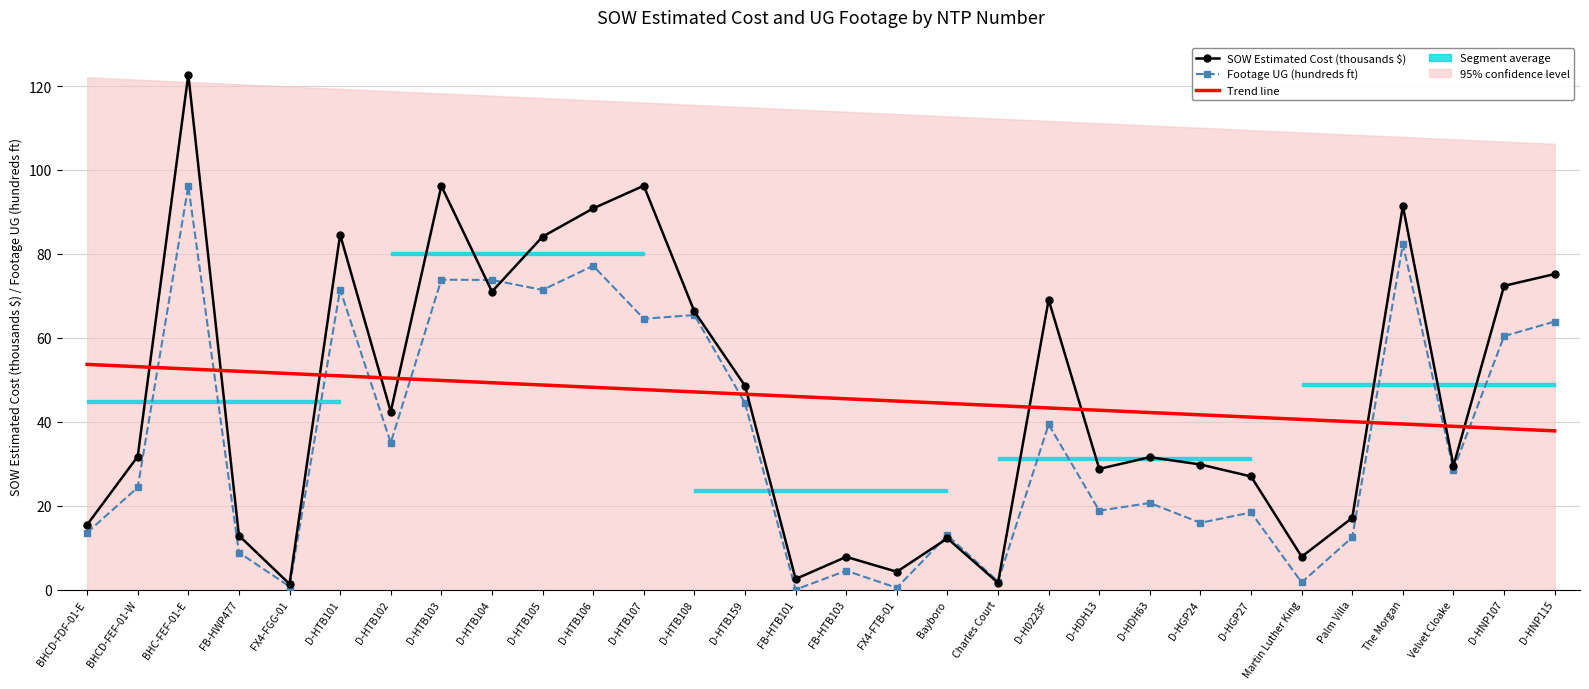

What is the sum of the Trend line values at D-HNP115 and D-HTB101?

88.8